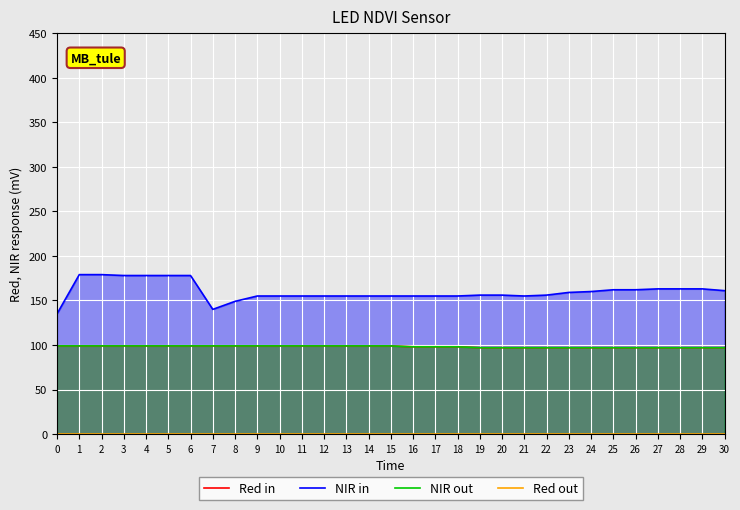

What is the greatest value displayed?

179